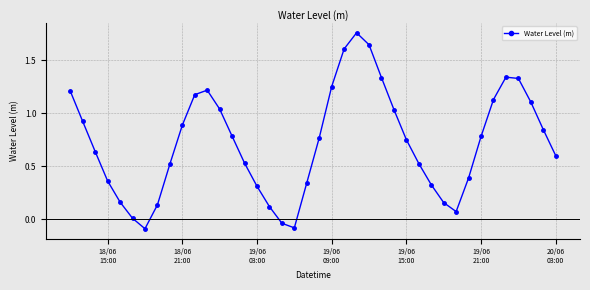

How many positive values are there?

37